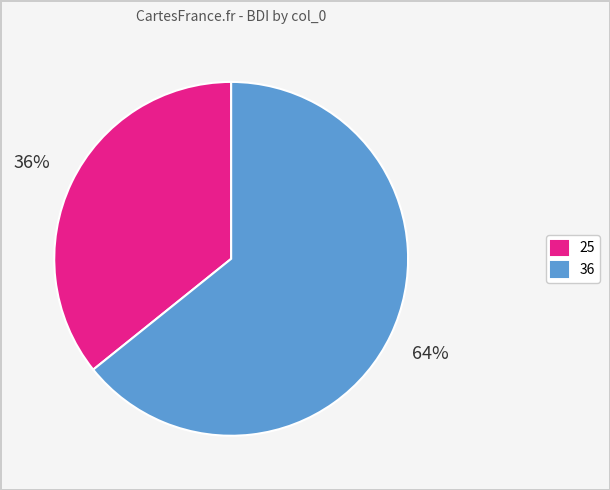

What percentage is the 36 slice, to the nearest percent?

64%